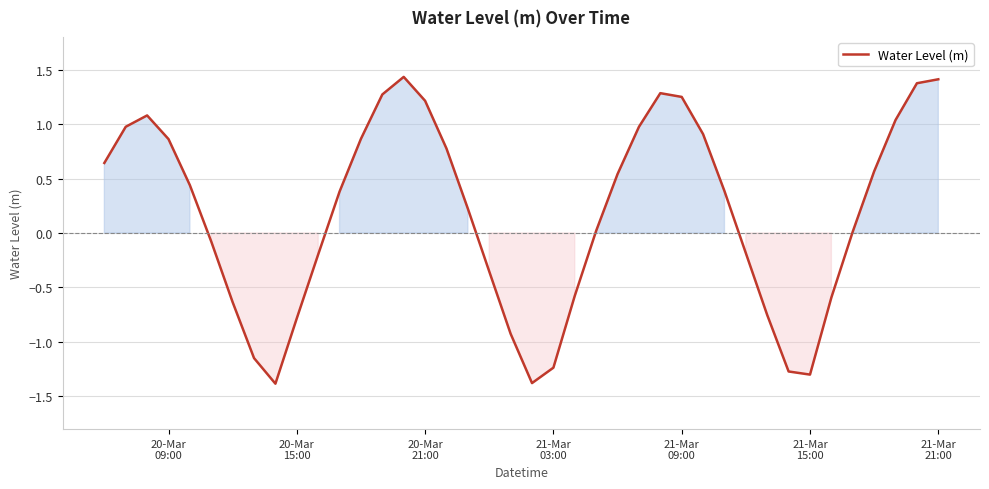

What is the greatest value displayed?

1.4